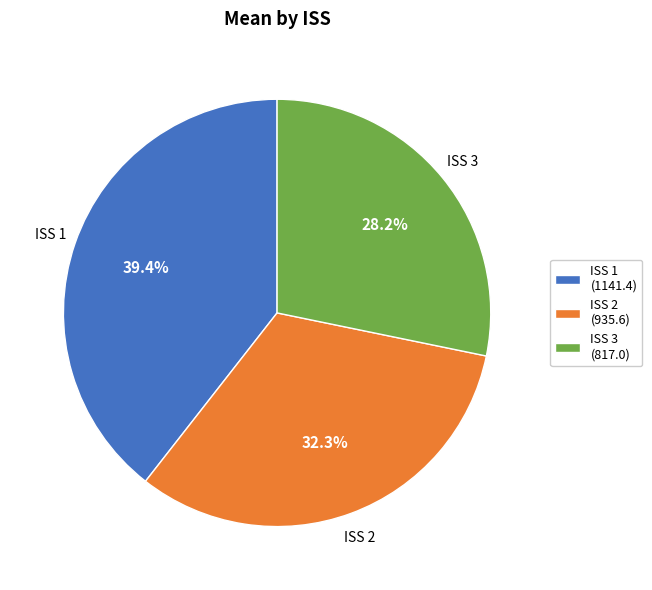

Is there any slice that represents more than half of the pie?

No